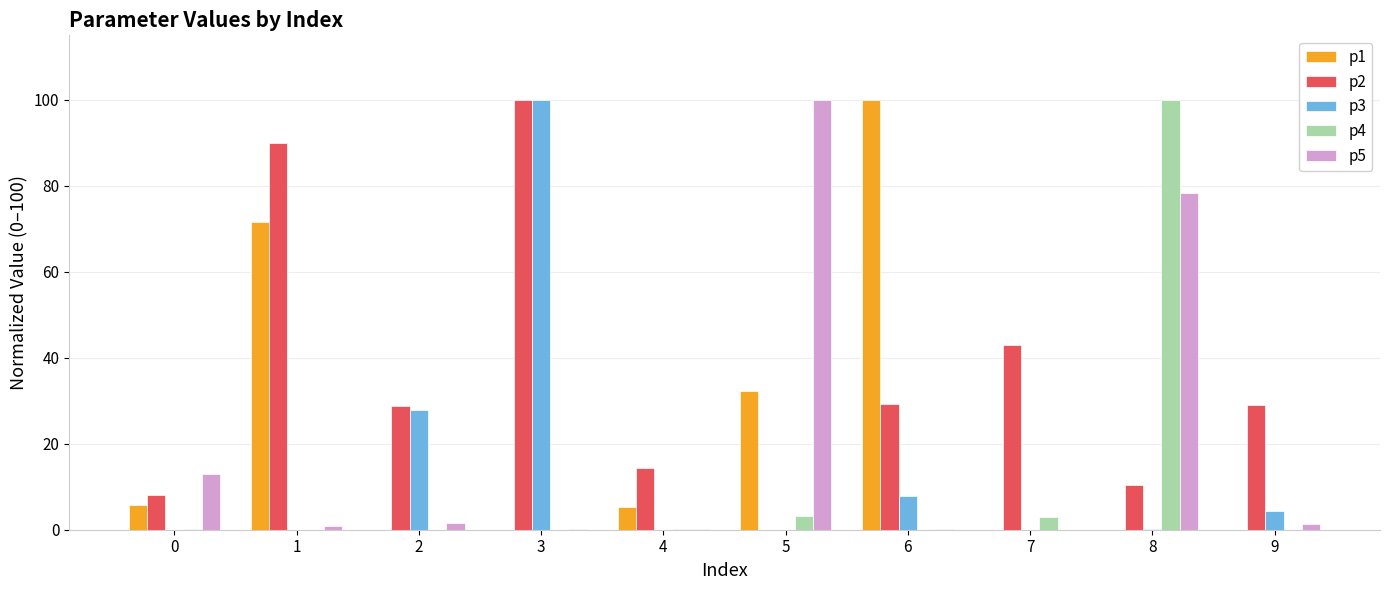

What is the greatest value displayed?

100.0